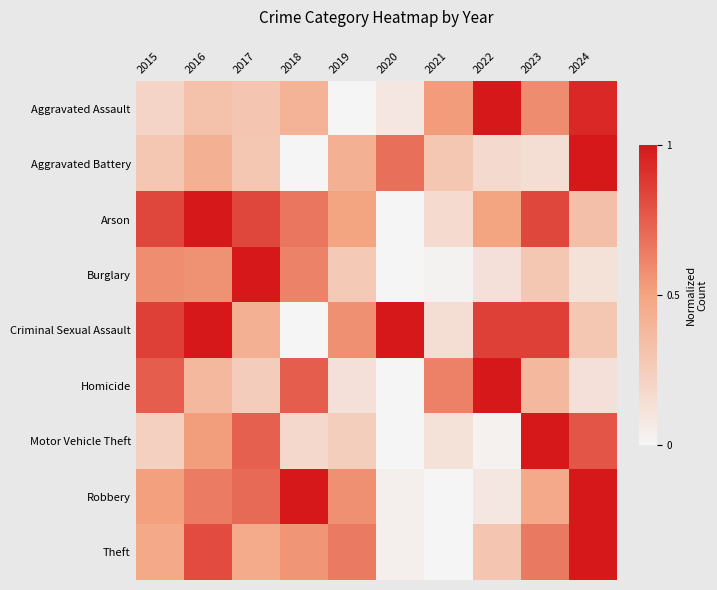

Reading right to left, list all the values displayed in this chart.

Aggravated Assault: 2024=0.9	2023=0.6	2022=1.0	2021=0.5	2020=0.1	2019=0.0	2018=0.4	2017=0.3	2016=0.3	2015=0.2
Aggravated Battery: 2024=1.0	2023=0.1	2022=0.2	2021=0.3	2020=0.7	2019=0.4	2018=0.0	2017=0.3	2016=0.4	2015=0.3
Arson: 2024=0.3	2023=0.8	2022=0.5	2021=0.2	2020=0.0	2019=0.5	2018=0.7	2017=0.8	2016=1.0	2015=0.8
Burglary: 2024=0.1	2023=0.3	2022=0.1	2021=0.0	2020=0.0	2019=0.3	2018=0.6	2017=1.0	2016=0.6	2015=0.6
Criminal Sexual Assault: 2024=0.3	2023=0.9	2022=0.9	2021=0.1	2020=1.0	2019=0.6	2018=0.0	2017=0.4	2016=1.0	2015=0.9
Homicide: 2024=0.1	2023=0.4	2022=1.0	2021=0.6	2020=0.0	2019=0.1	2018=0.8	2017=0.2	2016=0.4	2015=0.8
Motor Vehicle Theft: 2024=0.8	2023=1.0	2022=0.0	2021=0.1	2020=0.0	2019=0.2	2018=0.2	2017=0.7	2016=0.5	2015=0.2
Robbery: 2024=1.0	2023=0.5	2022=0.1	2021=0.0	2020=0.0	2019=0.6	2018=1.0	2017=0.7	2016=0.6	2015=0.5
Theft: 2024=1.0	2023=0.7	2022=0.3	2021=0.0	2020=0.0	2019=0.6	2018=0.6	2017=0.5	2016=0.8	2015=0.5